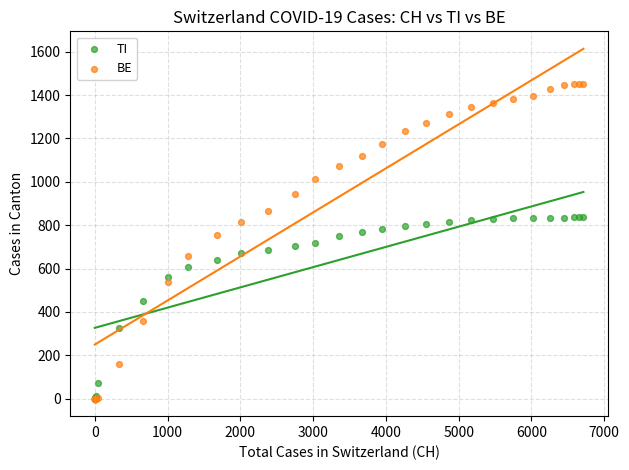

Which series contains the highest Y value?

BE